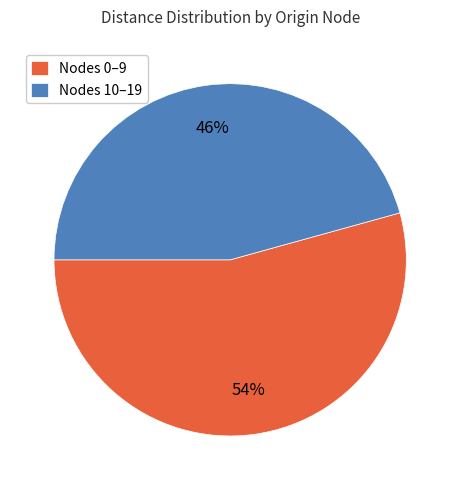

To the nearest percent, what percentage of the pie is Nodes 10–19?

46%